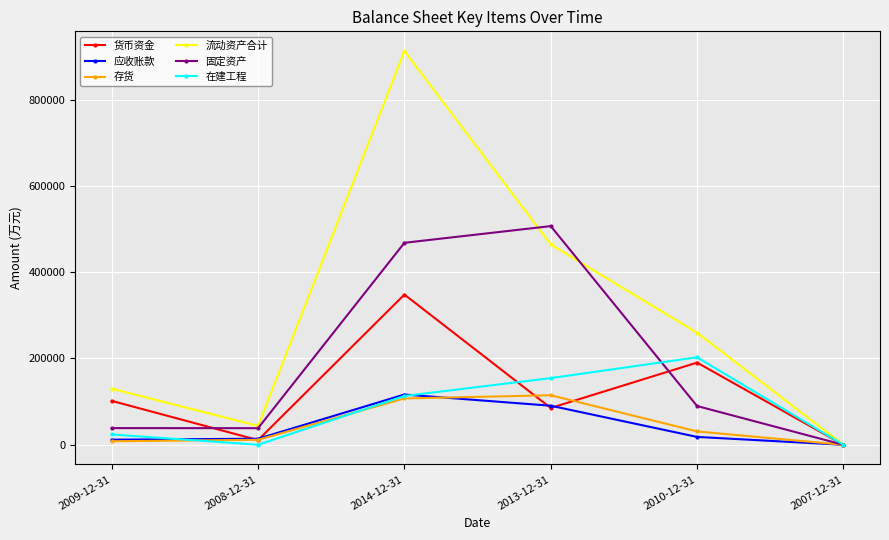

Which label corresponds to the largest value in the chart?

2014-12-31